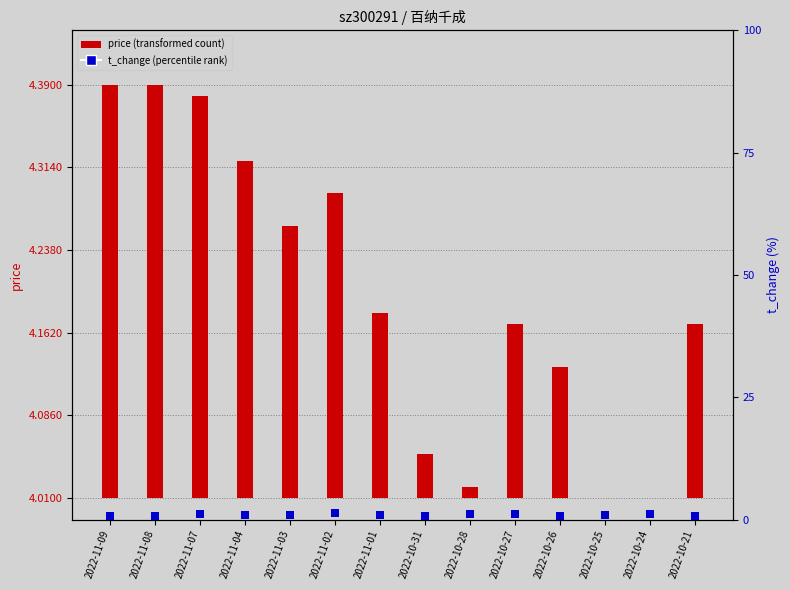

Which series has the largest Y range (max minus min)?

t_change